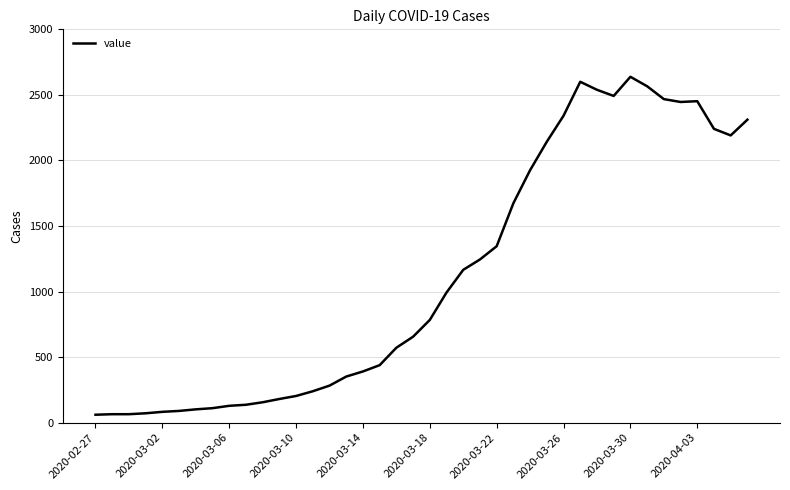

What is the difference between the maximum and minimum values?

2577